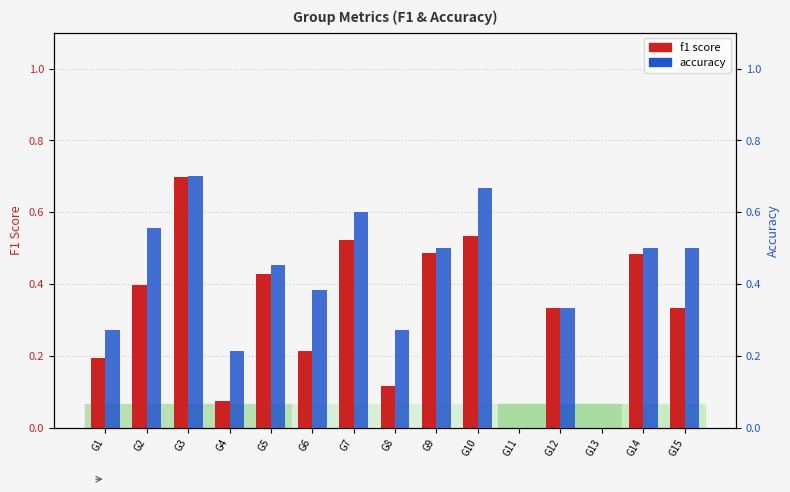

How many groups of bars are there?

15